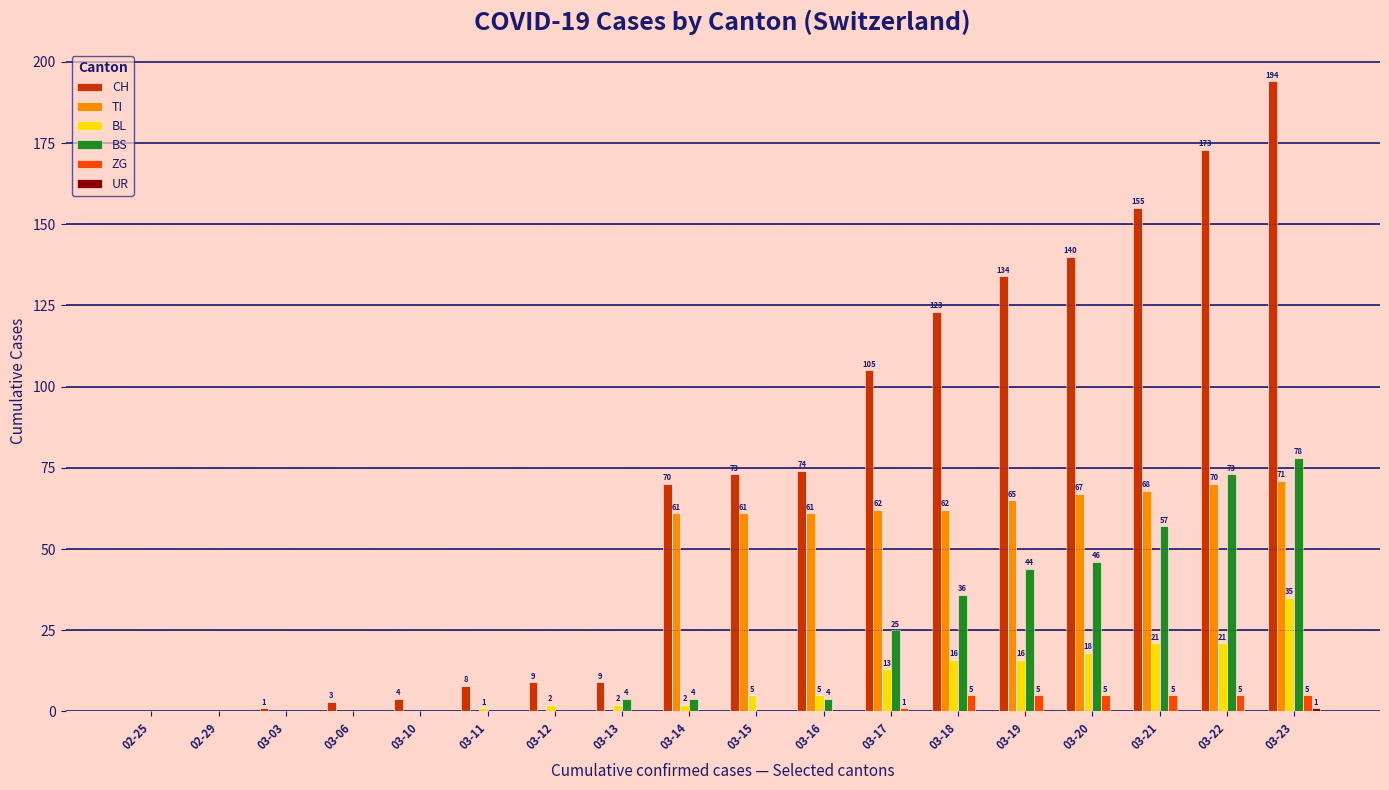

Which series has the largest range (max minus min)?

CH